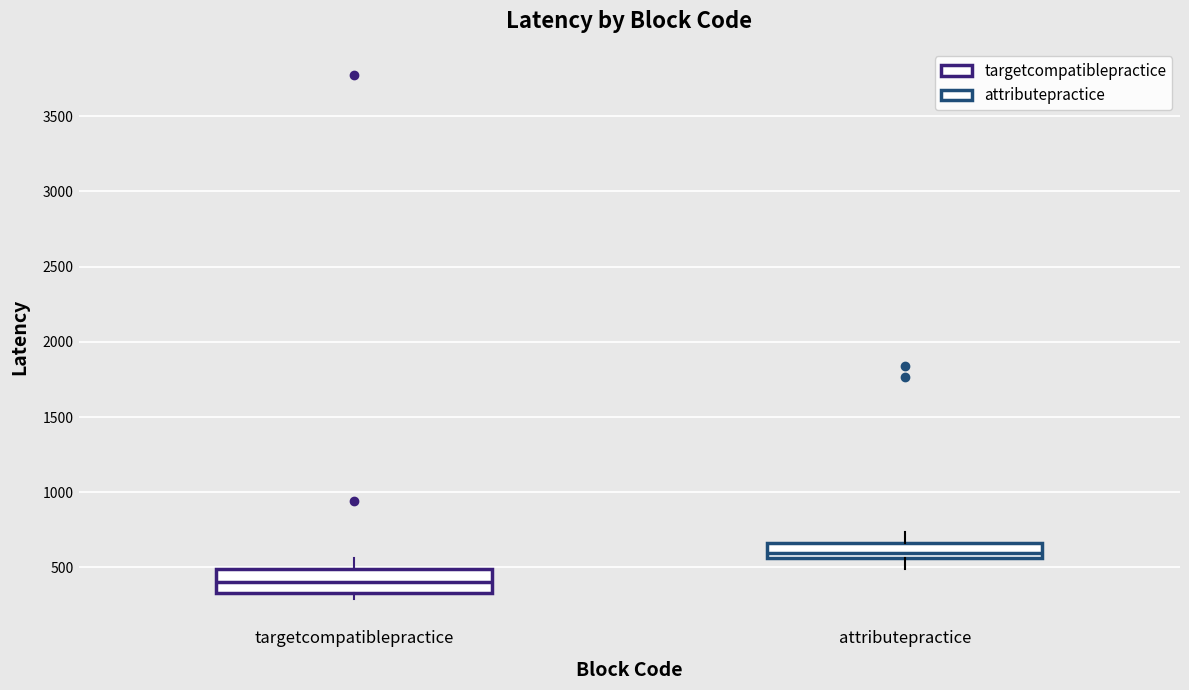

Reading left to right, transcribe this box plot: for each box, give where its median line is, the range the box spans, and where its two whiskers end, as read against the y-axis. The values are not printed on the chart, so give them approximately, as read against the axis.

targetcompatiblepractice: median 400, box 350 to 500, whiskers 300 to 550
attributepractice: median 600, box 550 to 650, whiskers 500 to 750